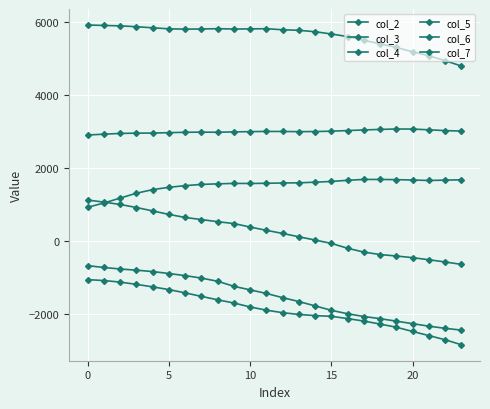

Which series has the largest total across all categories?

col_2